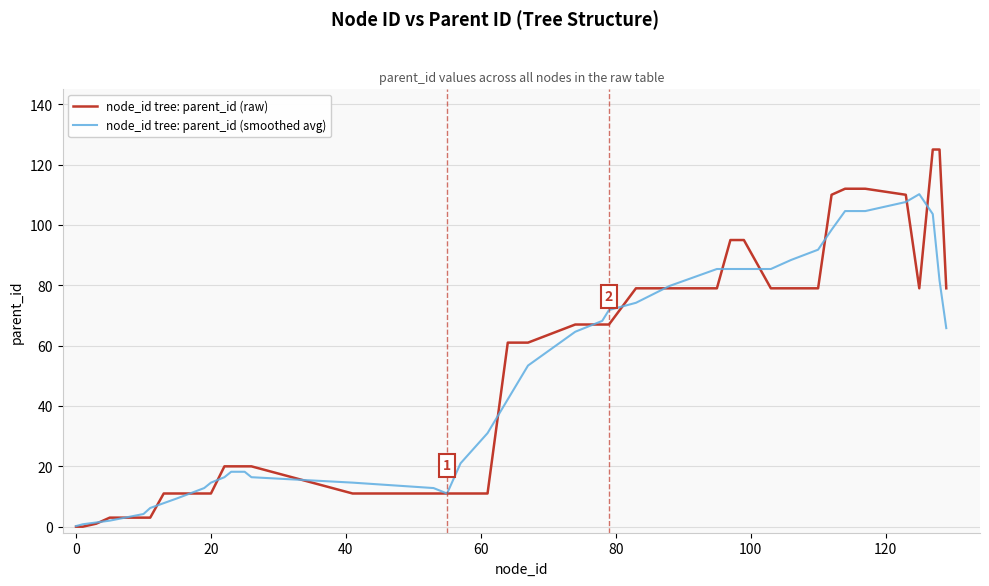

What are all the series names shown in the legend?

node_id tree: parent_id (raw), node_id tree: parent_id (smoothed avg)